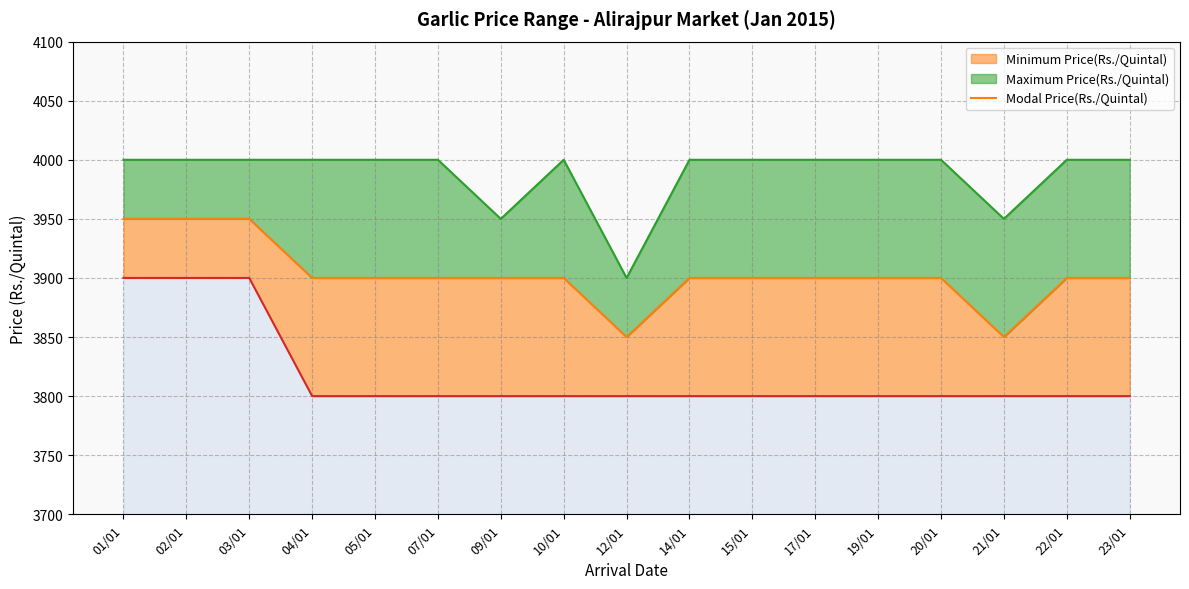

True or false: Minimum Price(Rs./Quintal) has a value of 3800 at 22/01.

True